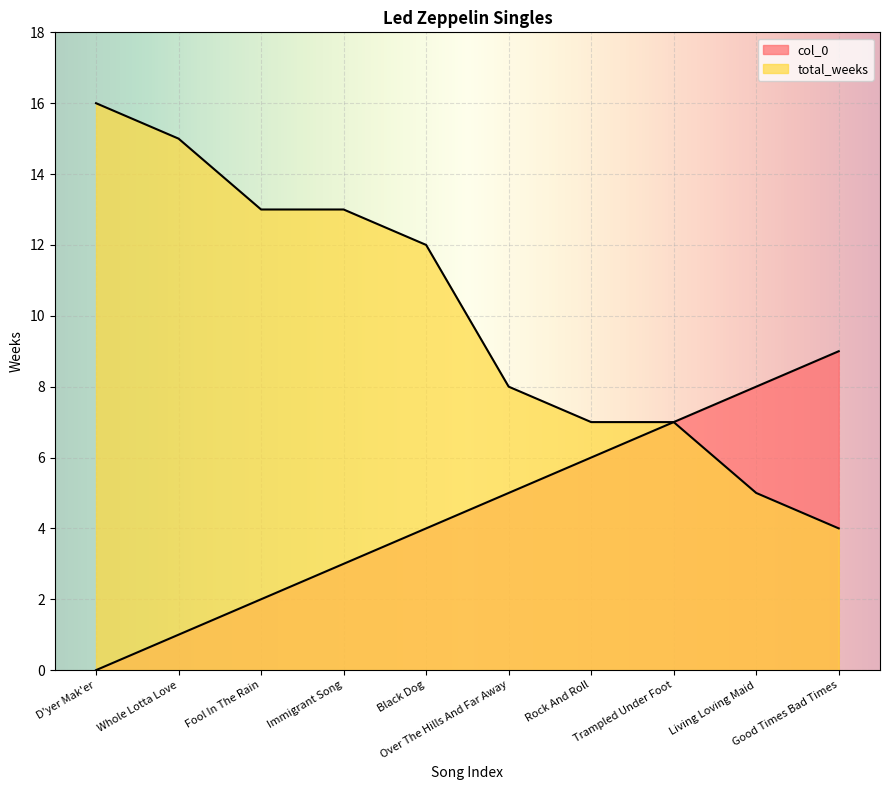

How many values in the col_0 series are below 5?

5